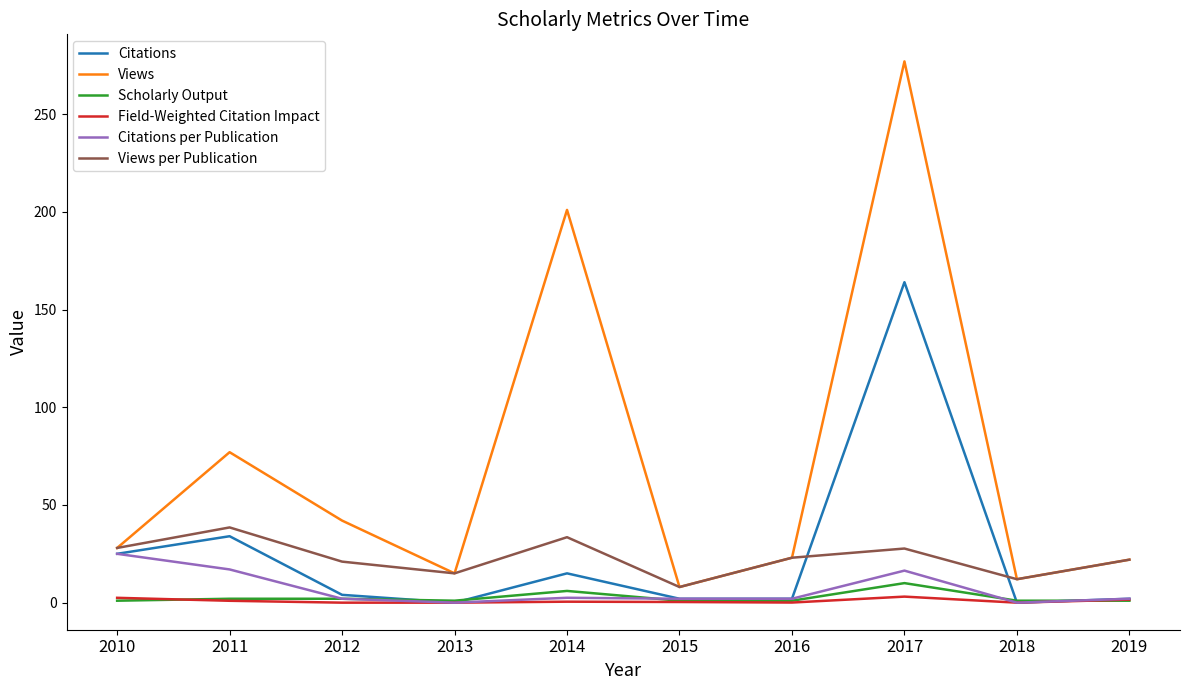

Which series has the largest total across all categories?

Views